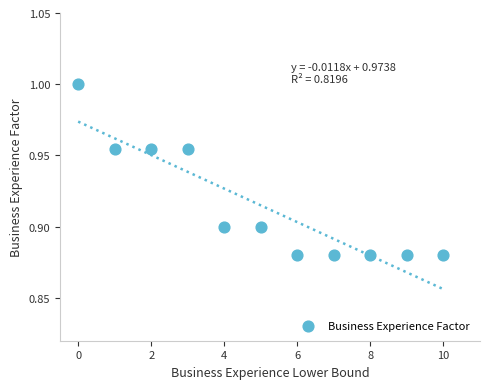

How many data points are displayed?

11